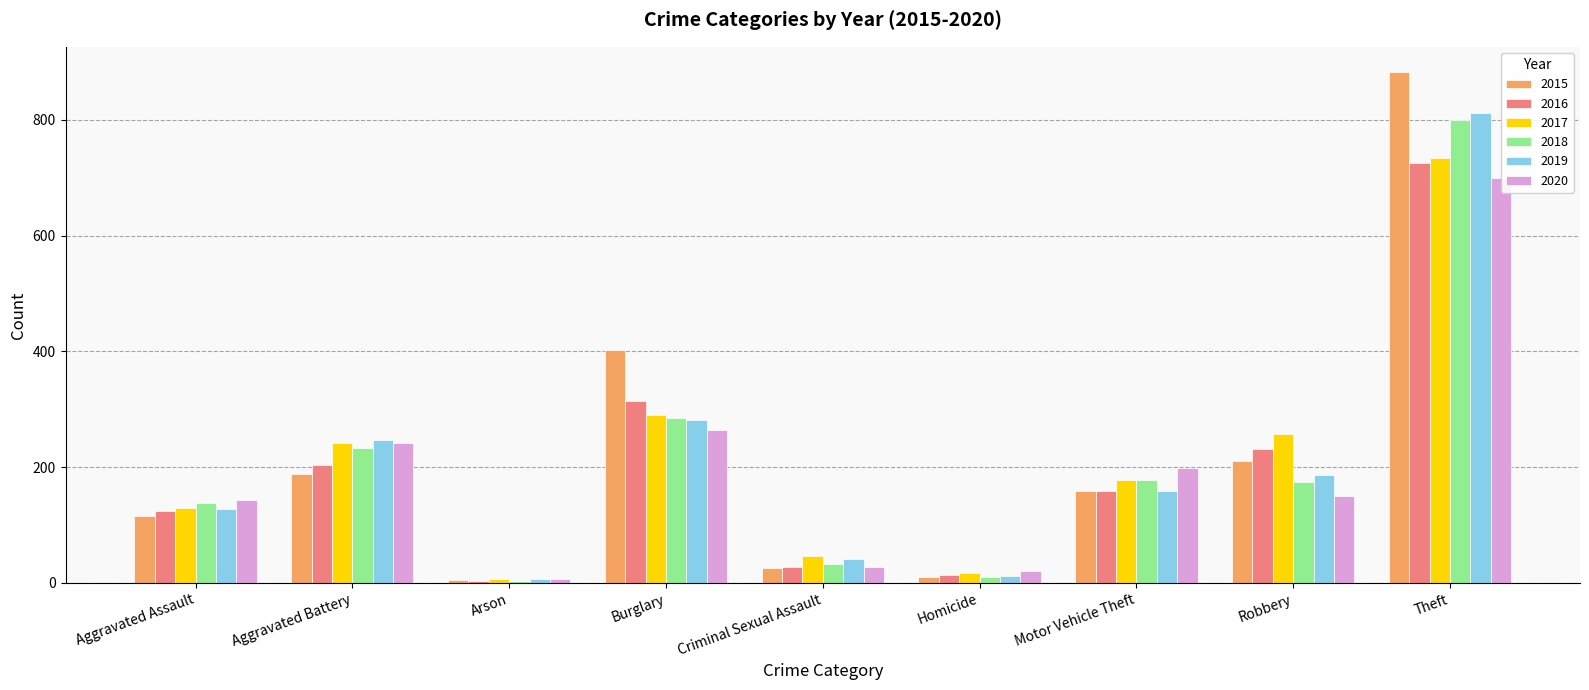

What is the sum of the 2017 values at Motor Vehicle Theft and Theft?

912